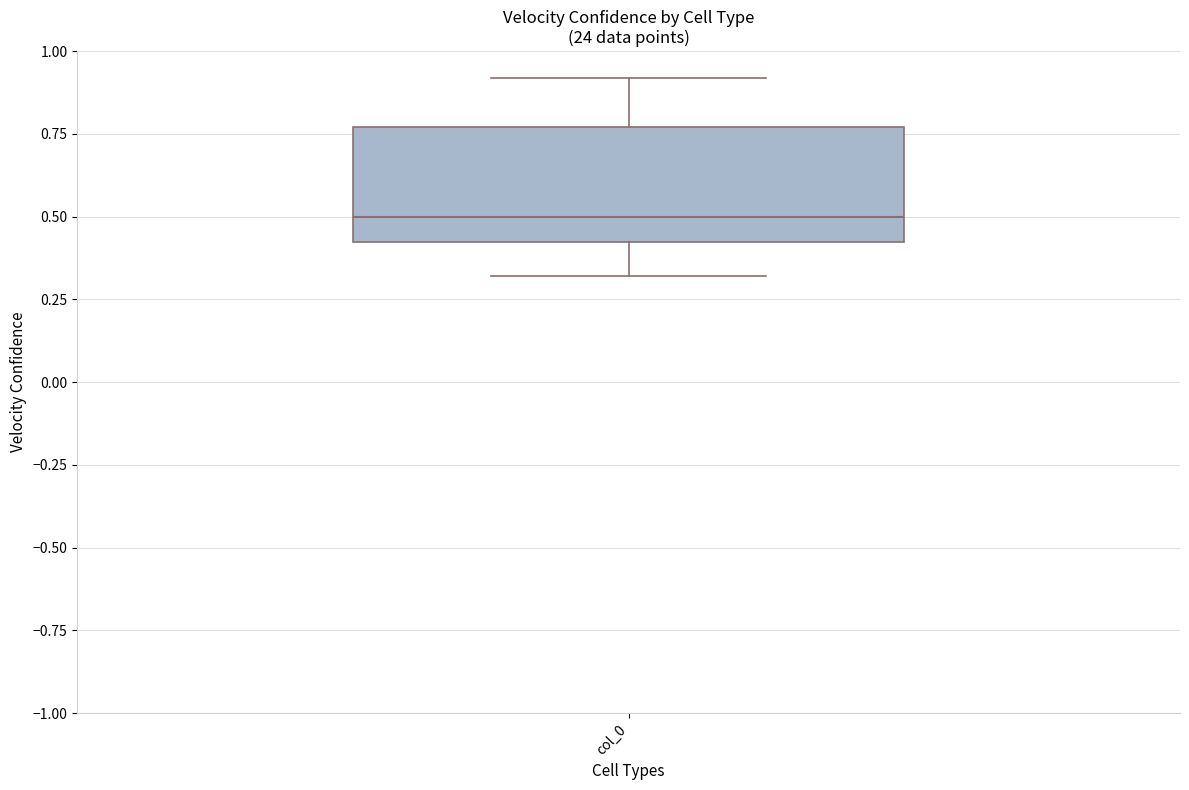

Read this box plot against the y-axis: the position of the median line, the range covered by the box, and the ends of both whiskers. The values are not printed on the chart, so give them approximately, as read against the axis.

median 0.50, box 0.40 to 0.75, whiskers 0.30 to 0.90